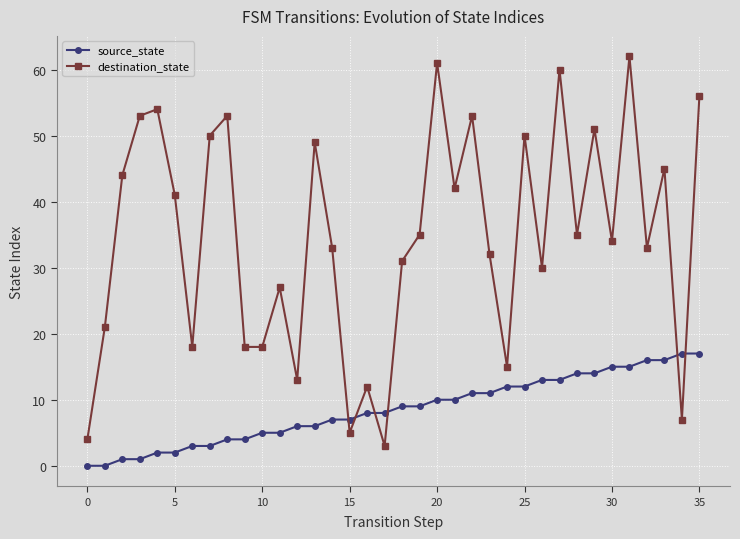

What is the value of the destination_state point at the 36th from the left?

56